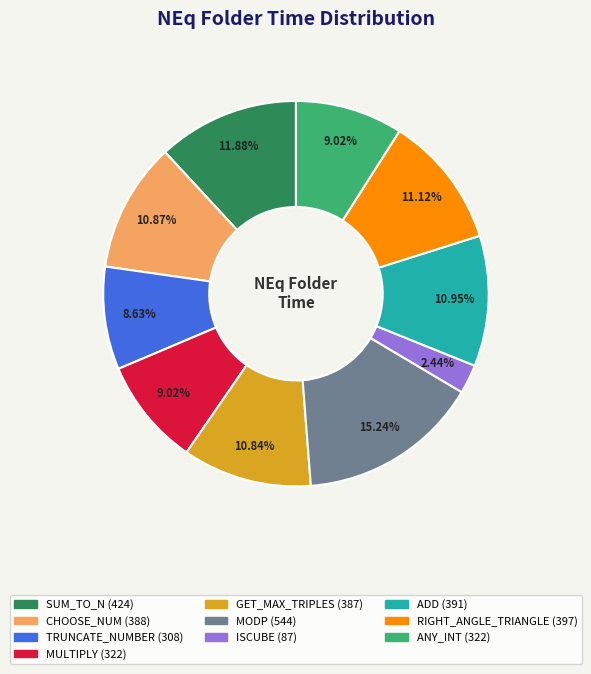

What is the largest slice in the pie chart?

MODP